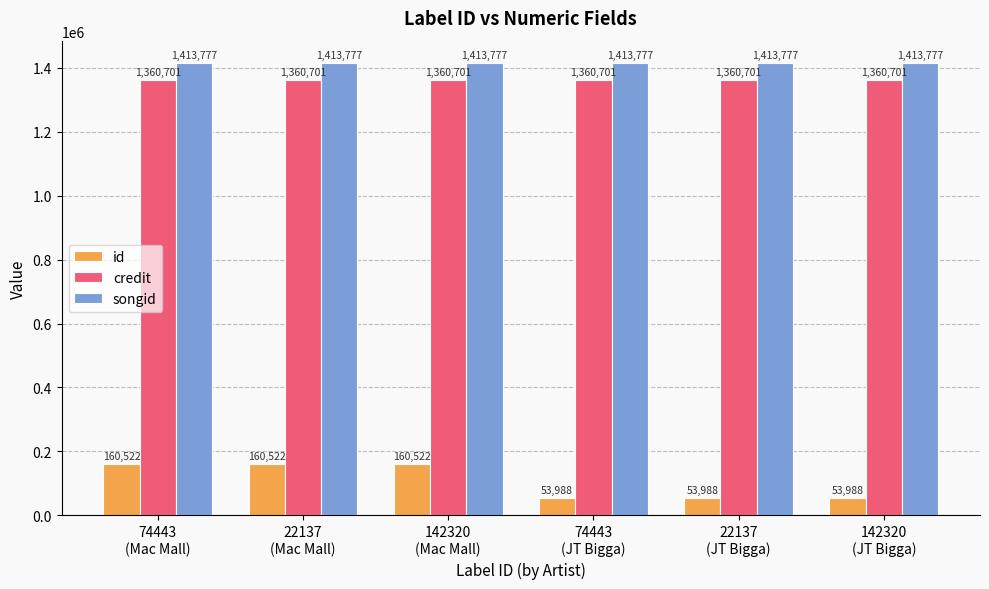

What is the value of the id bar at the 4th from the left?

53988